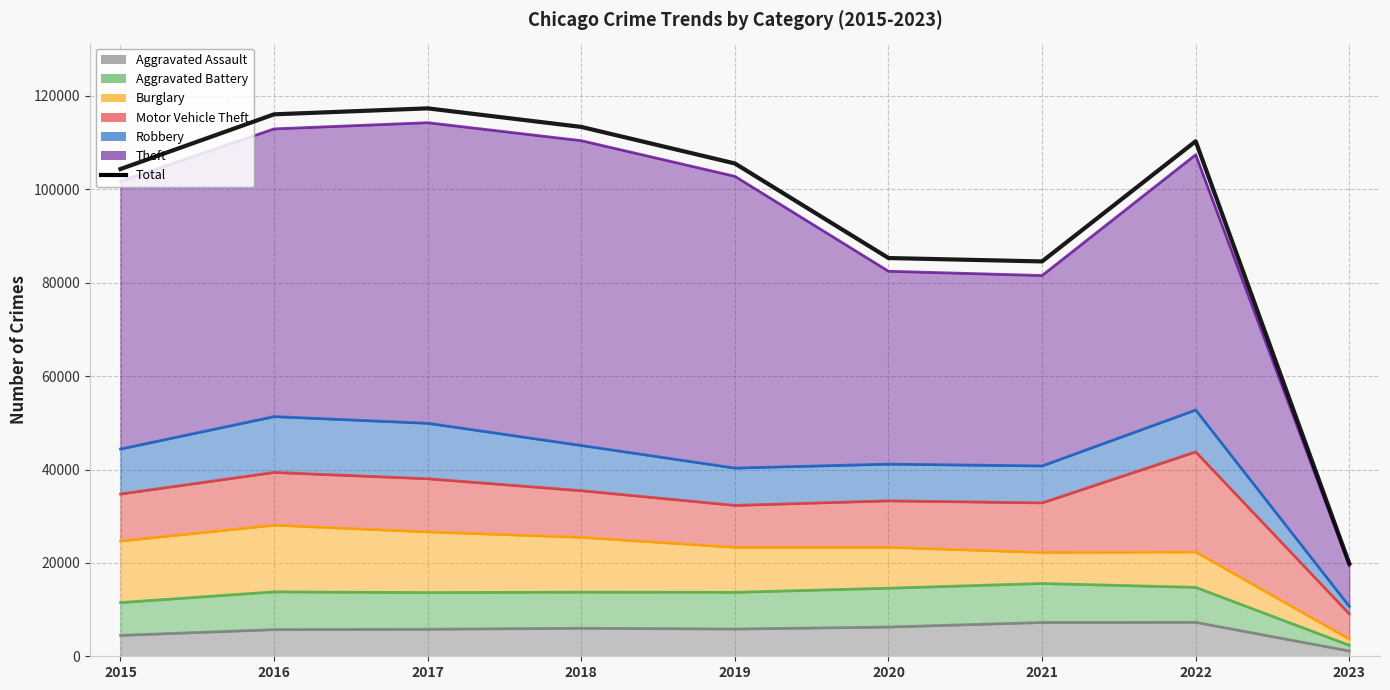

At which label is the value closest to 68605?

2021